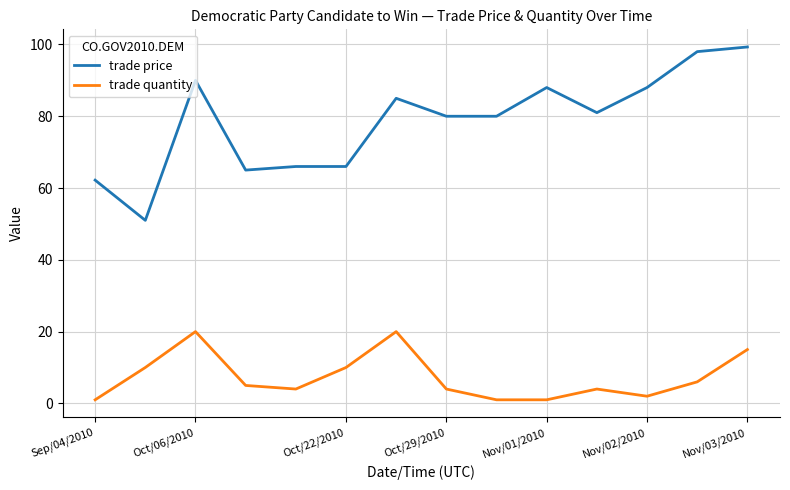

How many categories are shown in the chart?

14